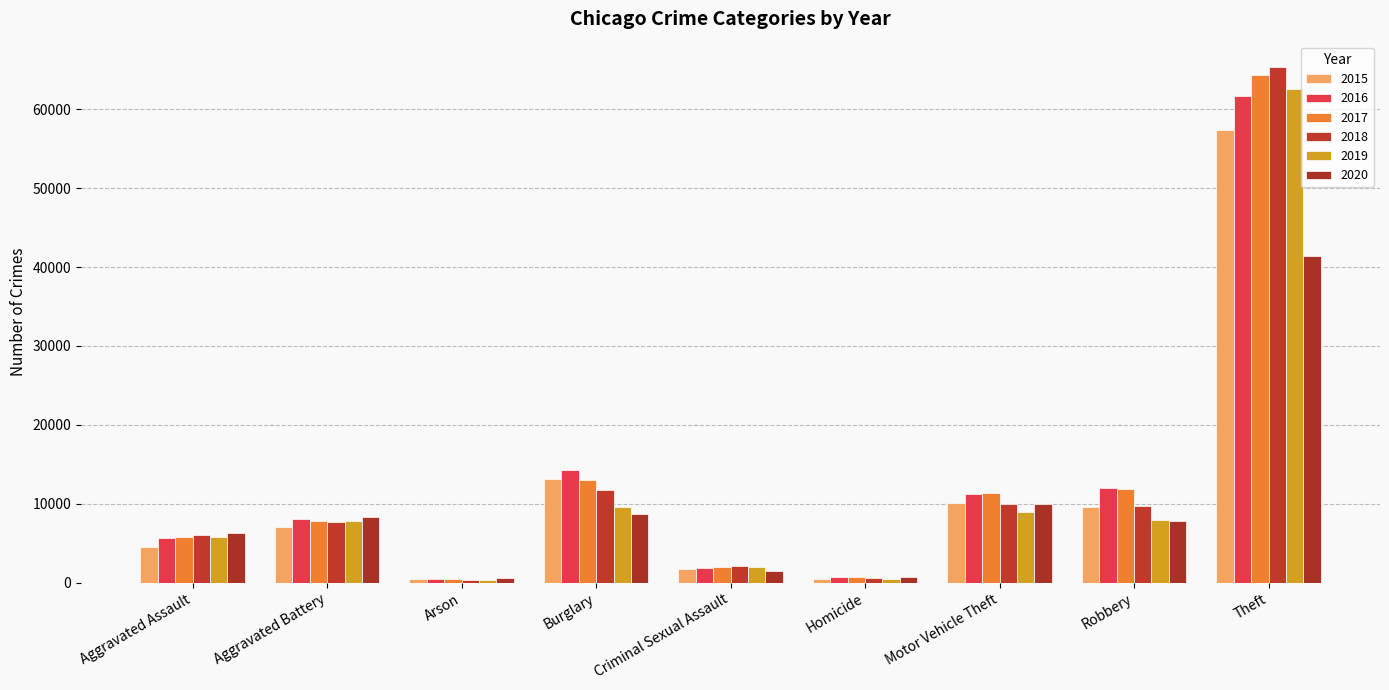

What is the difference between the second highest and second lowest values in the 2019 series?

9140